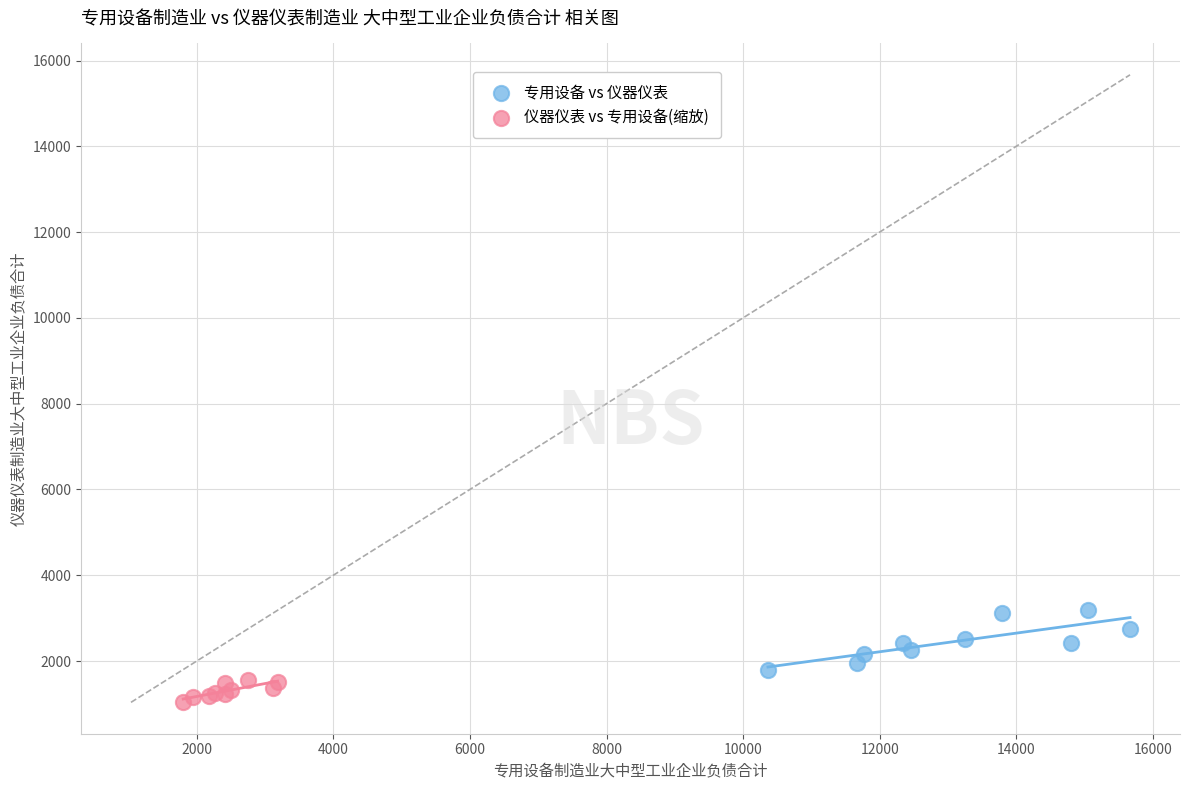

Which series reaches the minimum Y coordinate?

仪器仪表 vs 专用设备(缩放)